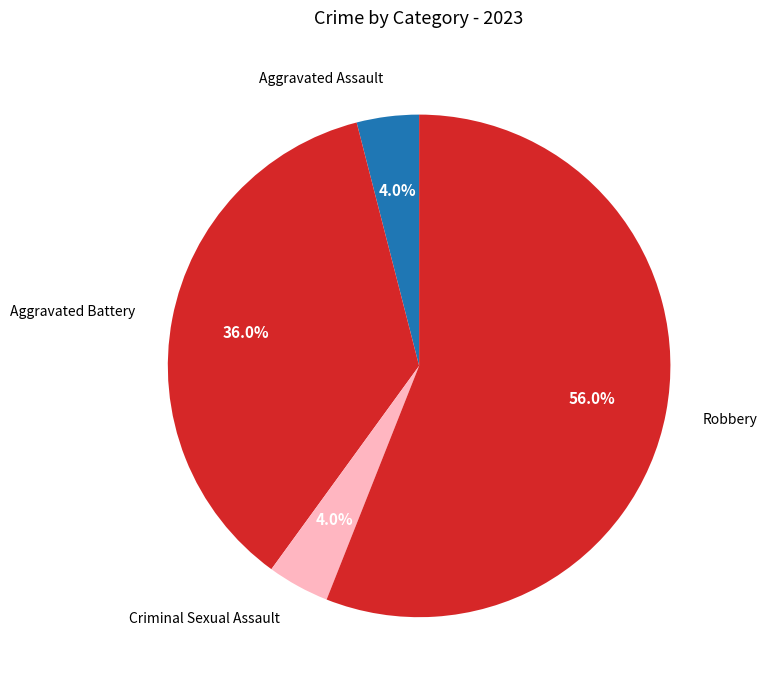

Is Robbery the majority of the pie?

Yes